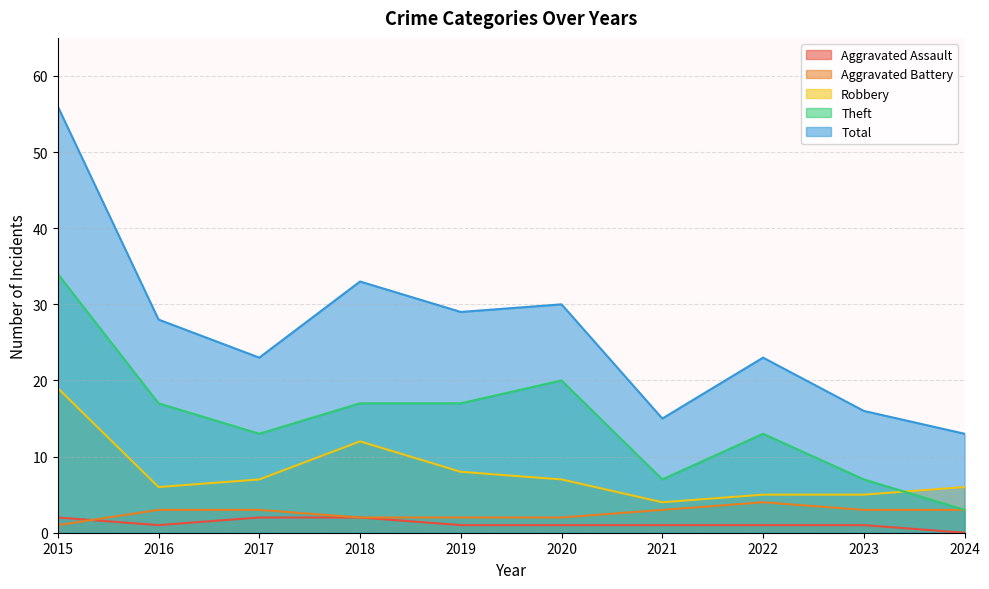

What is the approximate value of Total at 2021?

15